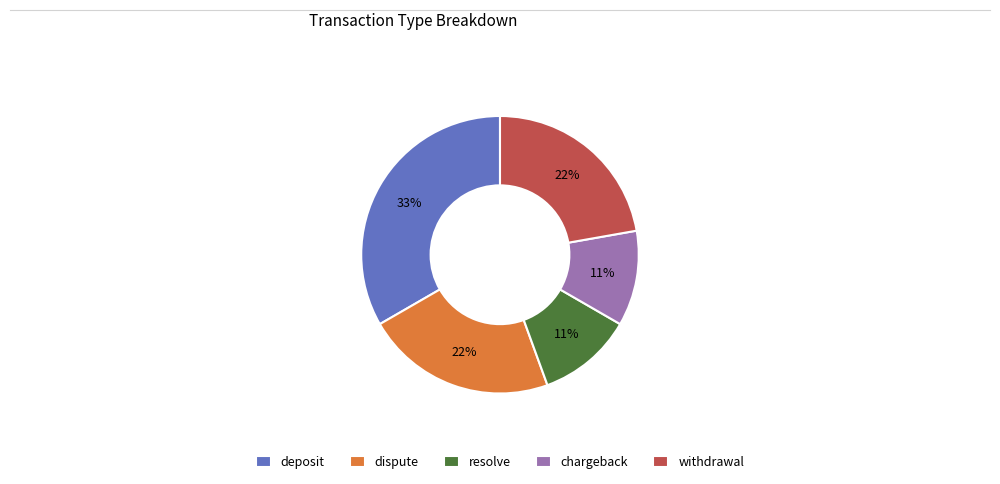

What percentage is the resolve slice, to the nearest percent?

11%